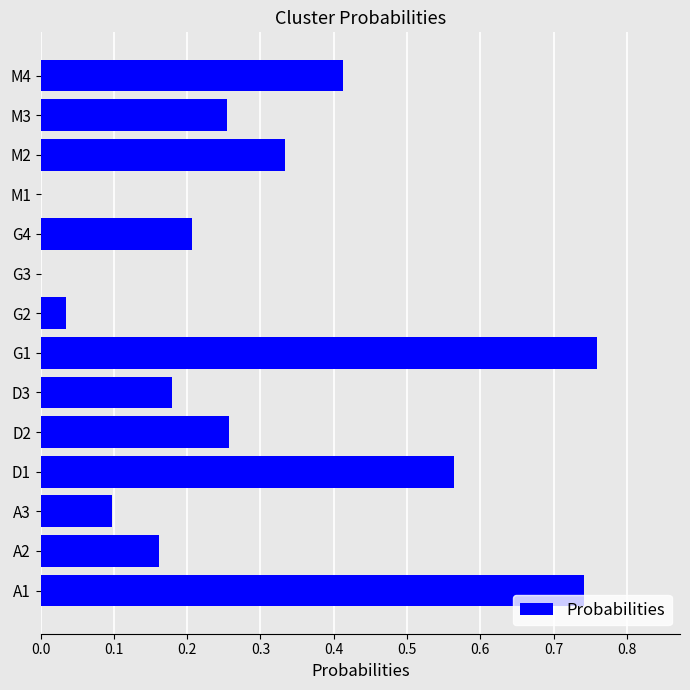

What is the sum of all values?

4.0